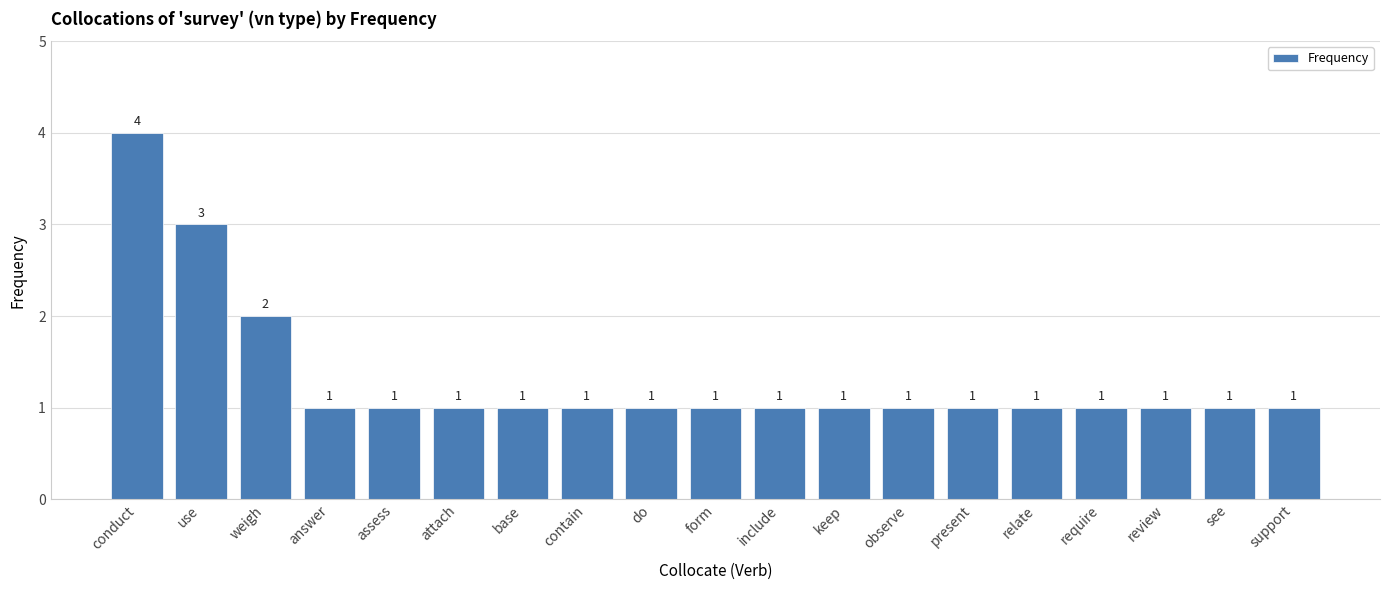

Does the chart contain stacked bars?

No